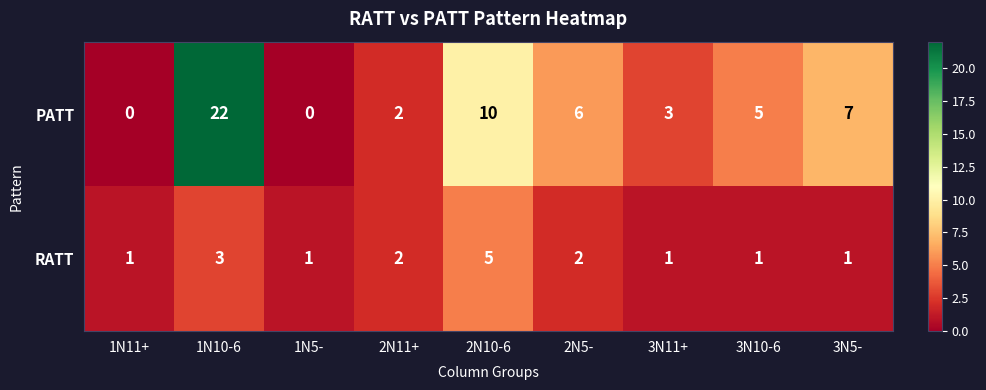

Which series has the largest total across all categories?

PATT